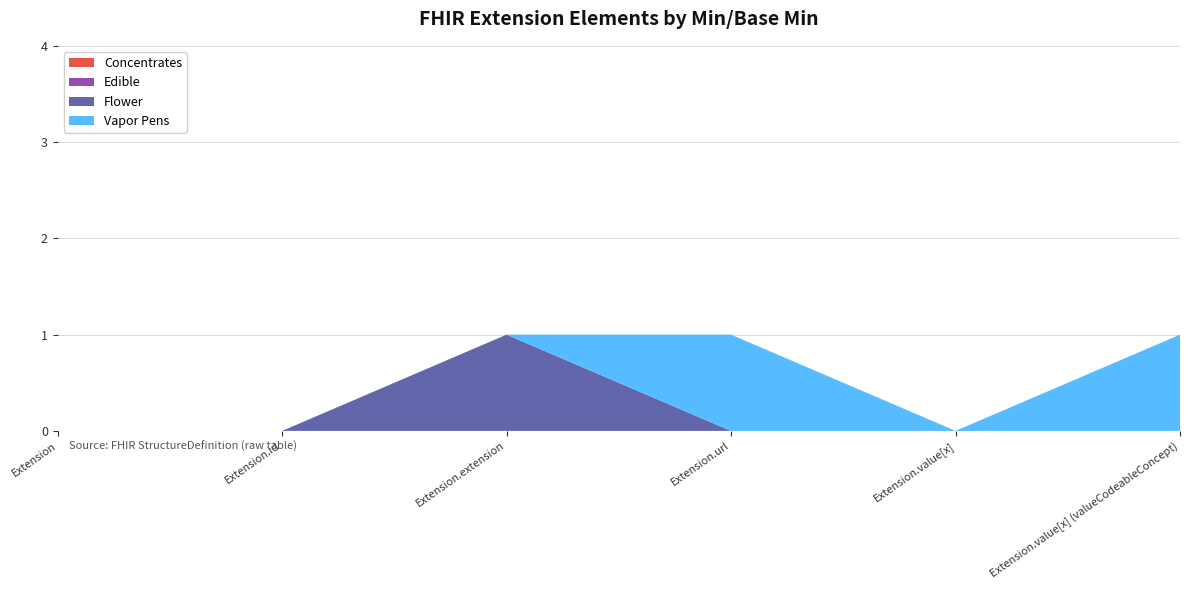

Reading right to left, extract all data points from this chart.

Concentrates: 0	0	0	0	0	0
Edible: 0	0	0	0	0	0
Flower: 0	0	0	1	0	0
Vapor Pens: 1	0	1	0	0	0